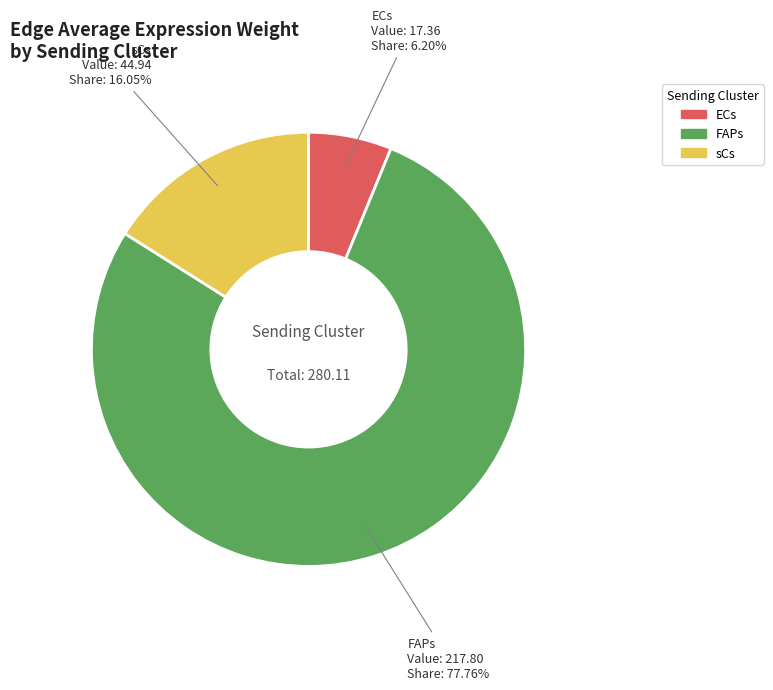

Is there a majority slice in this chart?

Yes